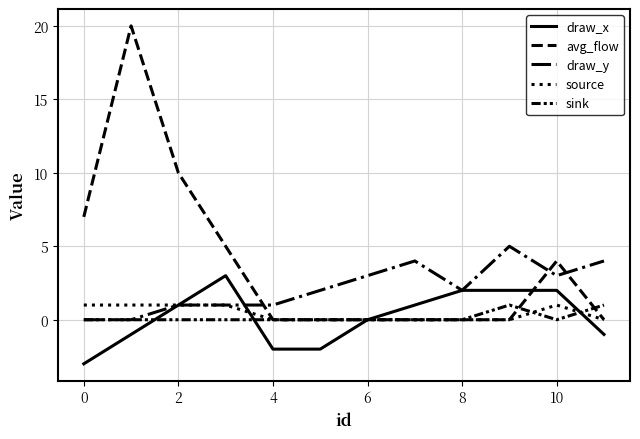

What is the greatest value displayed?

20